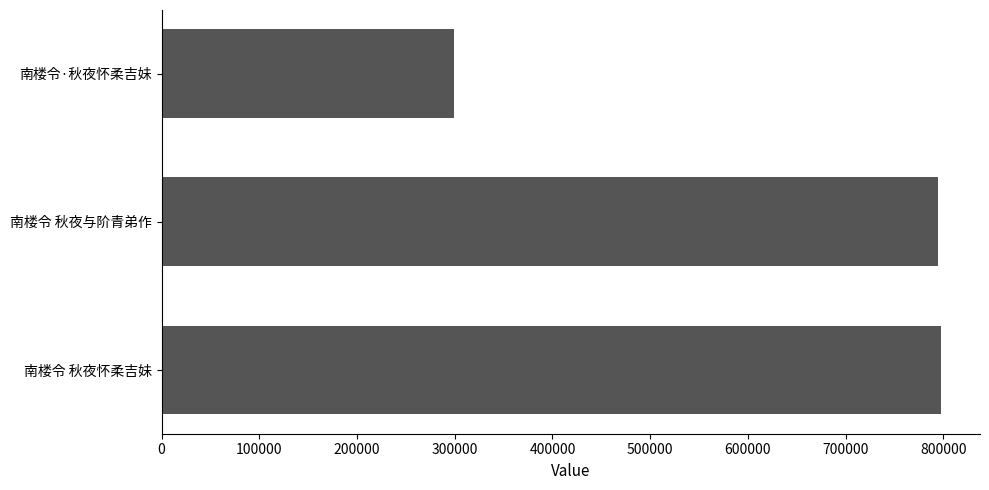

What is the change in value from 南楼令 秋夜怀柔吉妹 to 南楼令·秋夜怀柔吉妹?

-498629